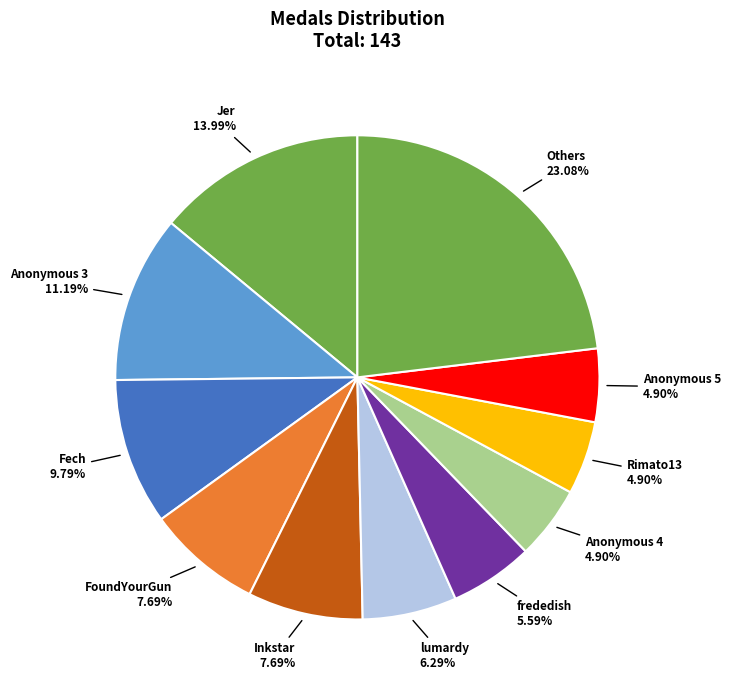

Is there any slice that represents more than half of the pie?

No